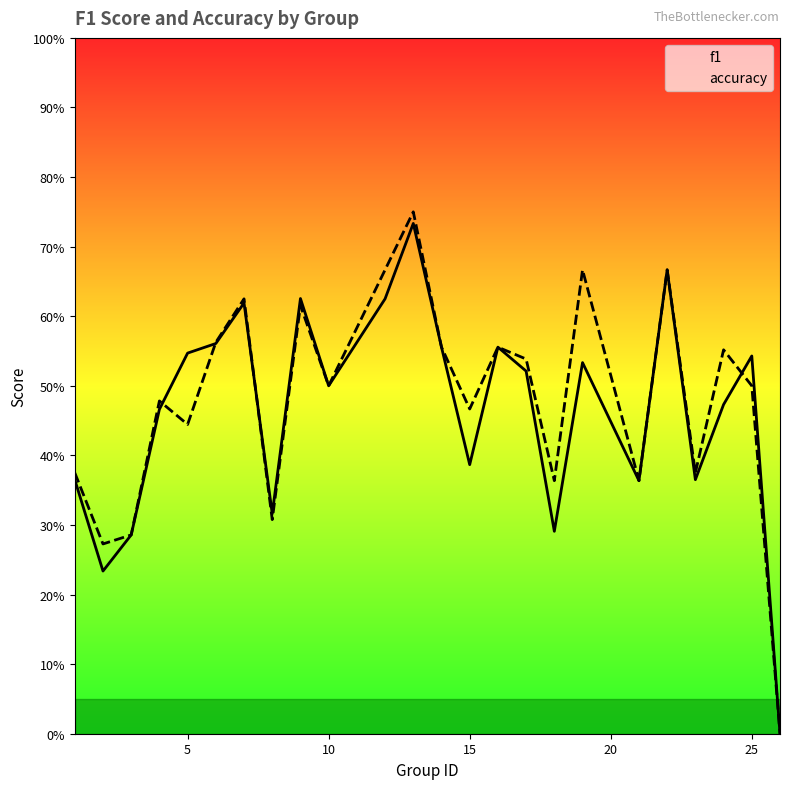

Does the chart have visible grid lines?

No